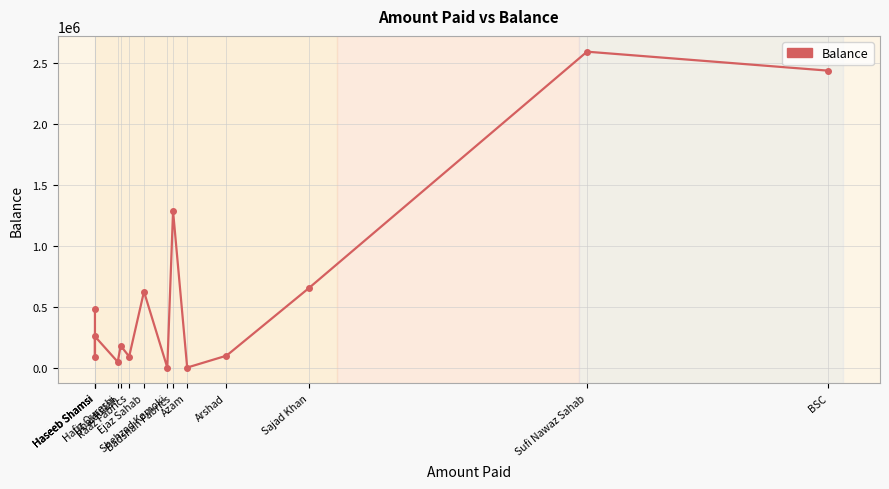

List the labels in order of value, largest first.

Sufi Nawaz Sahab, BSC, Badshah Fabrics, Sajad Khan, Ejaz Sahab, Haseeb Shamsi, Haseeb Shamsi, Ubaidullah, Arshad, Raaz Fabrics, Haseeb Shamsi, Hafiz Qureshi, Shehzad Kamoki, Azam